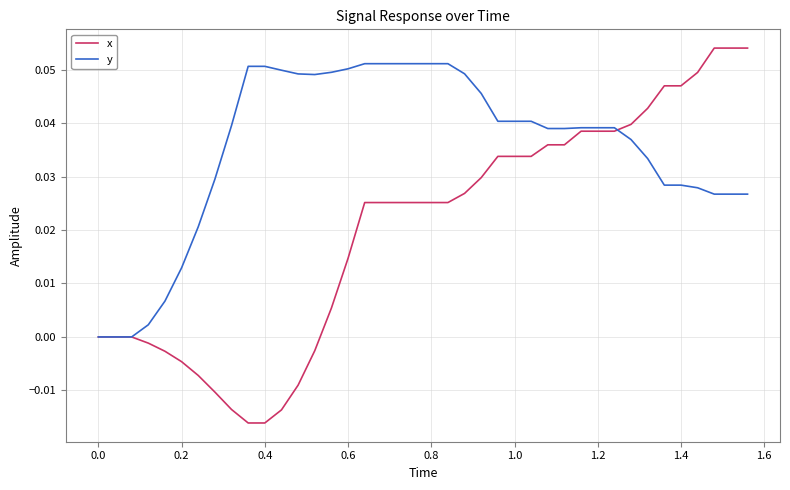

Is this an area chart (filled region under the line)?

No